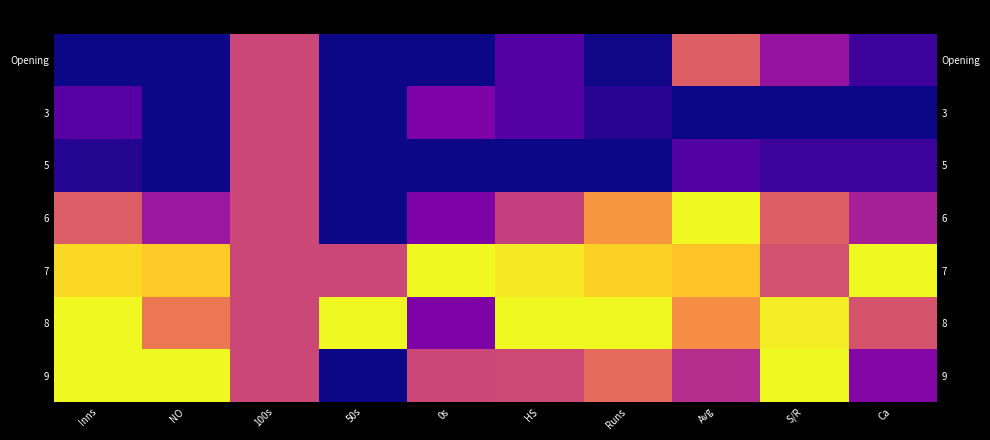

Which has a higher value, Runs or S/R?

S/R